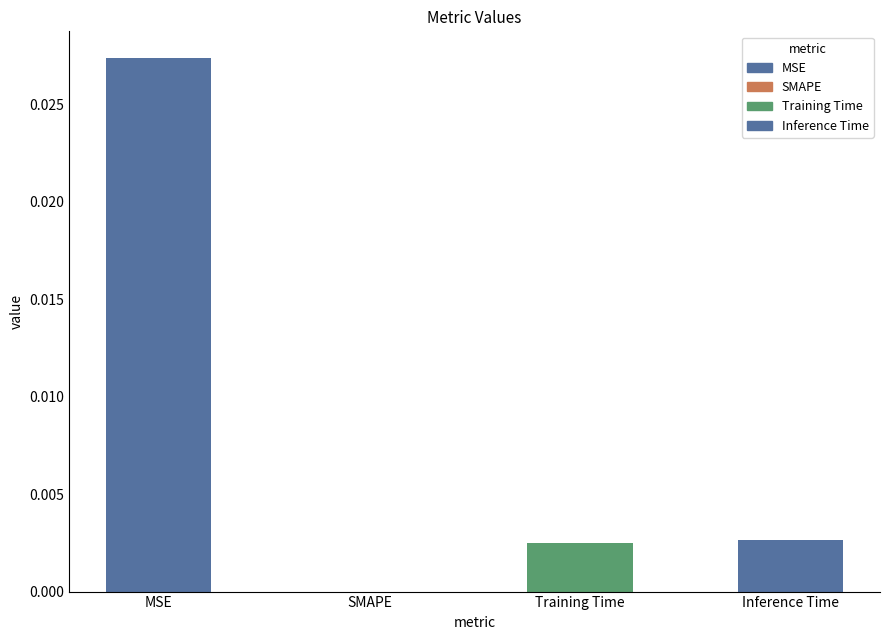

Is it true that the value at SMAPE is 0.0?

True